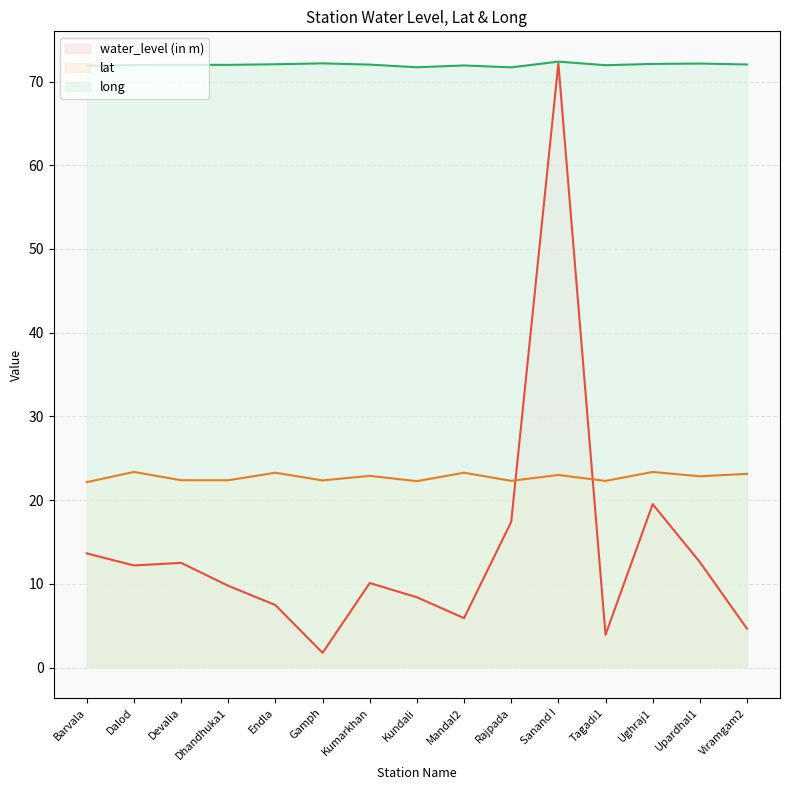

Is it true that water_level (in m) equals 8.4 at Kundali?

True